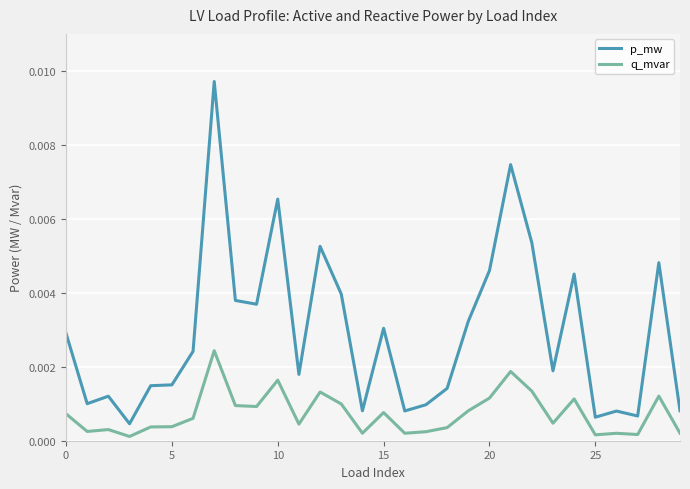

Which series has the largest total across all categories?

p_mw